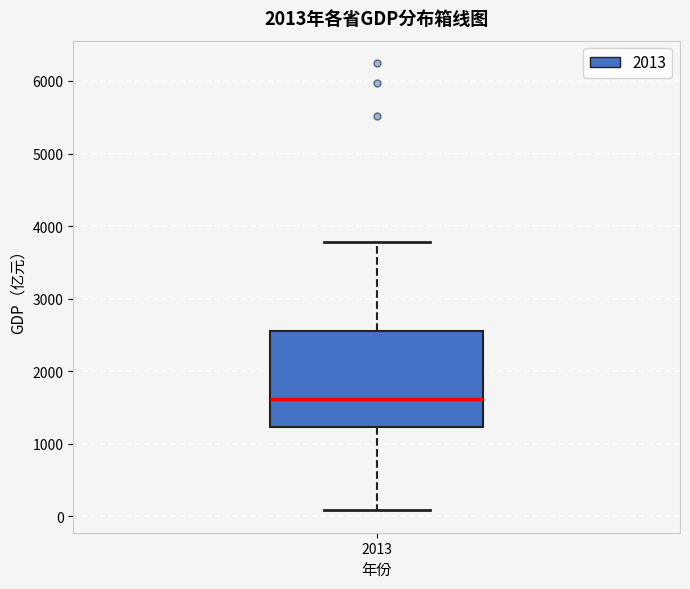

Transcribe this box plot: give where the median line is, the range the box spans, and where the two whiskers end, as read against the y-axis. The values are not printed on the chart, so give them approximately, as read against the axis.

median 1600, box 1200 to 2600, whiskers 100 to 3800